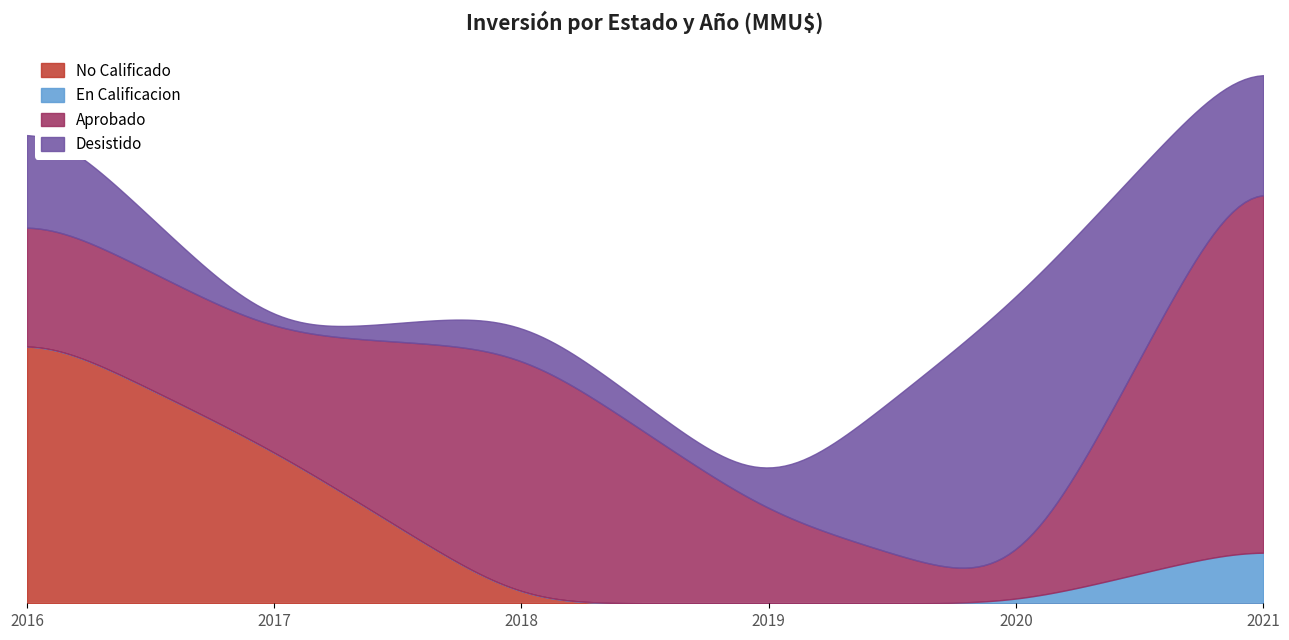

How many data points in En Calificacion are above 0?

1